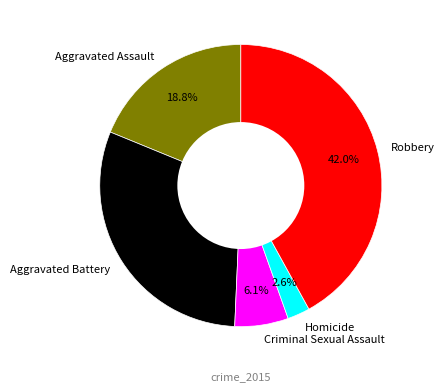

Is there a majority slice in this chart?

No